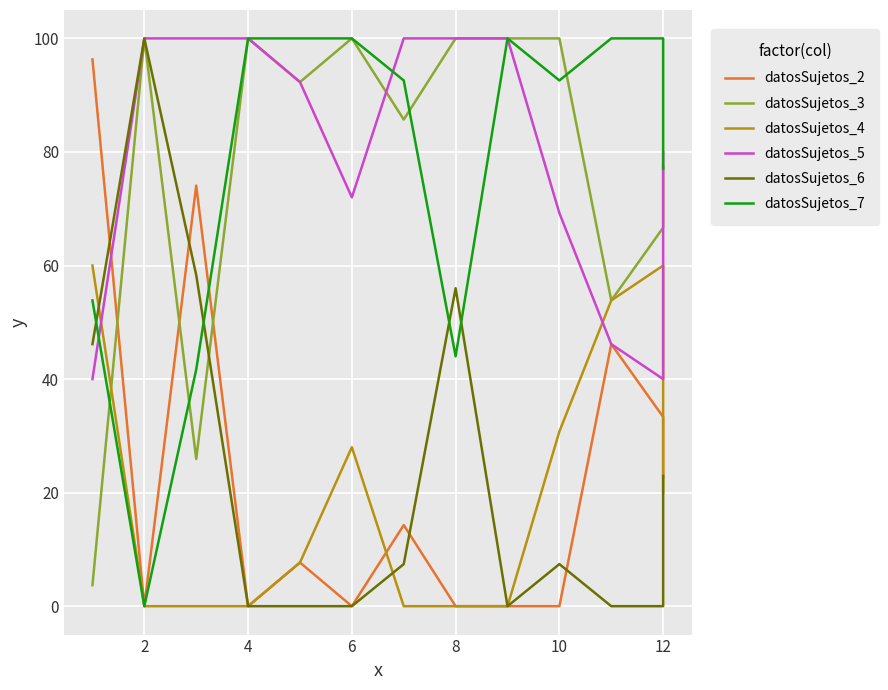

Which series has the largest total across all categories?

datosSujetos_5